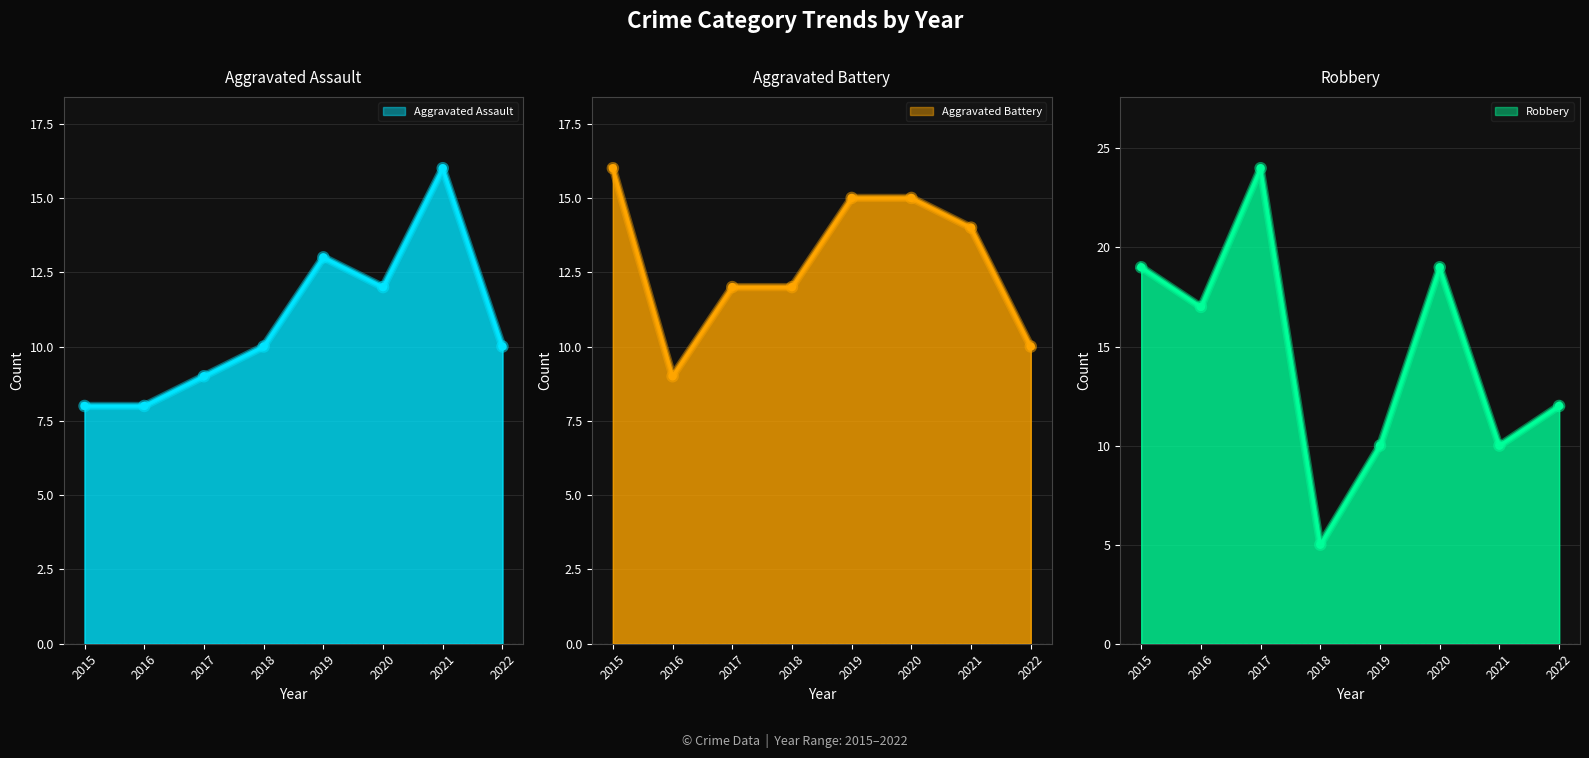

What is the value of the Aggravated Assault point at the 4th from the left?

10